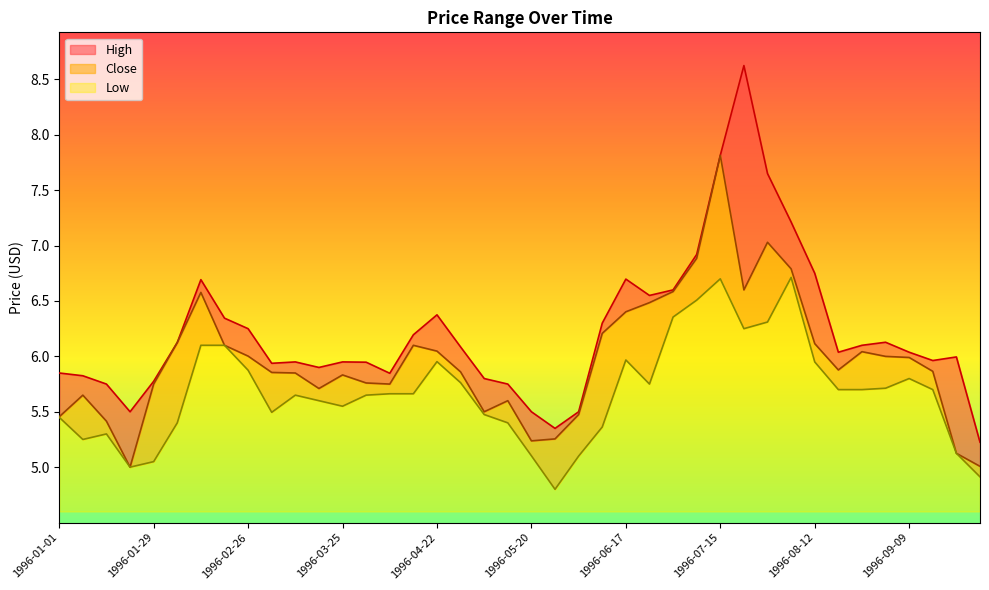

What is the average value of the High series?

6.2